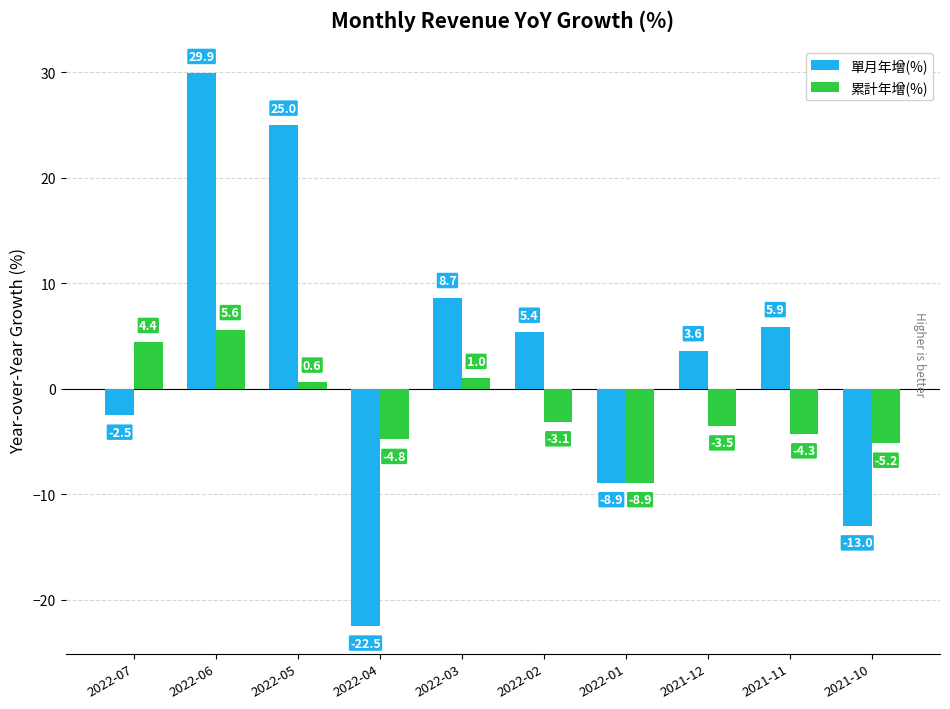

What is the sum of the 單月年增(%) values at 2021-11 and 2022-07?

3.4